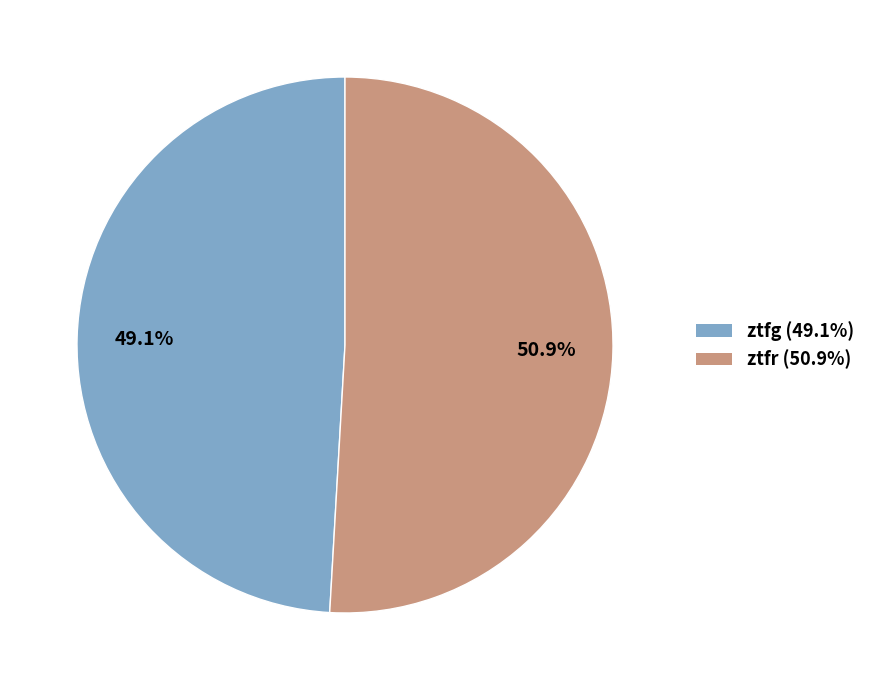

How many slices are in this pie chart?

2